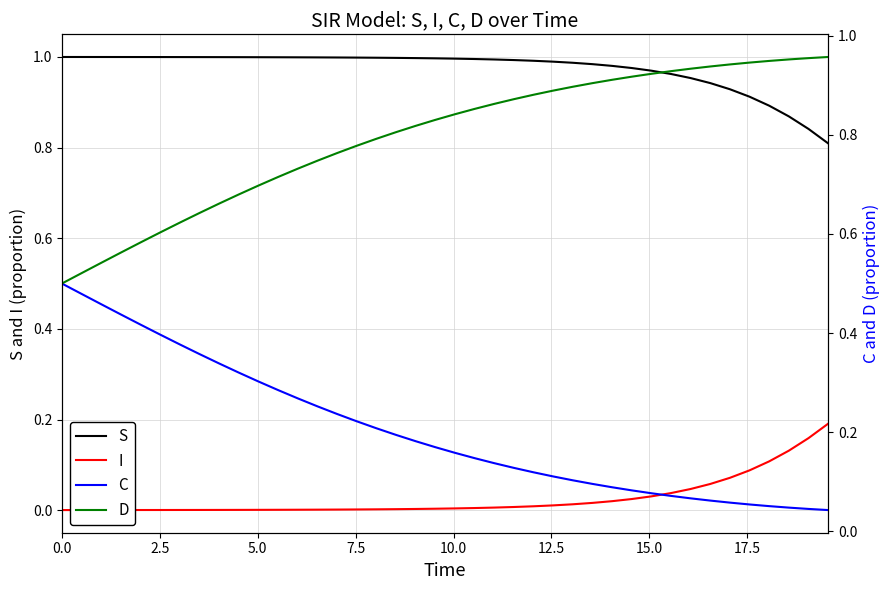

True or false: I and S cross at least once.

False